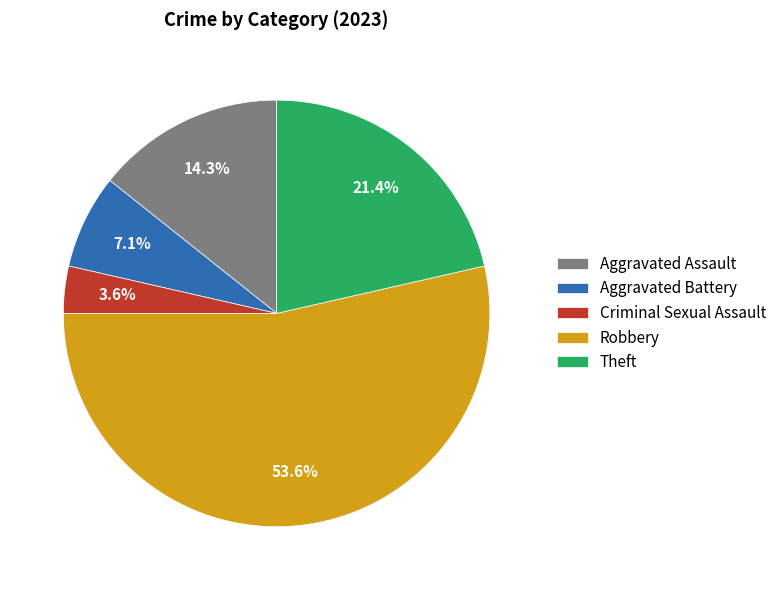

What percentage is the Aggravated Assault slice, to the nearest percent?

14%